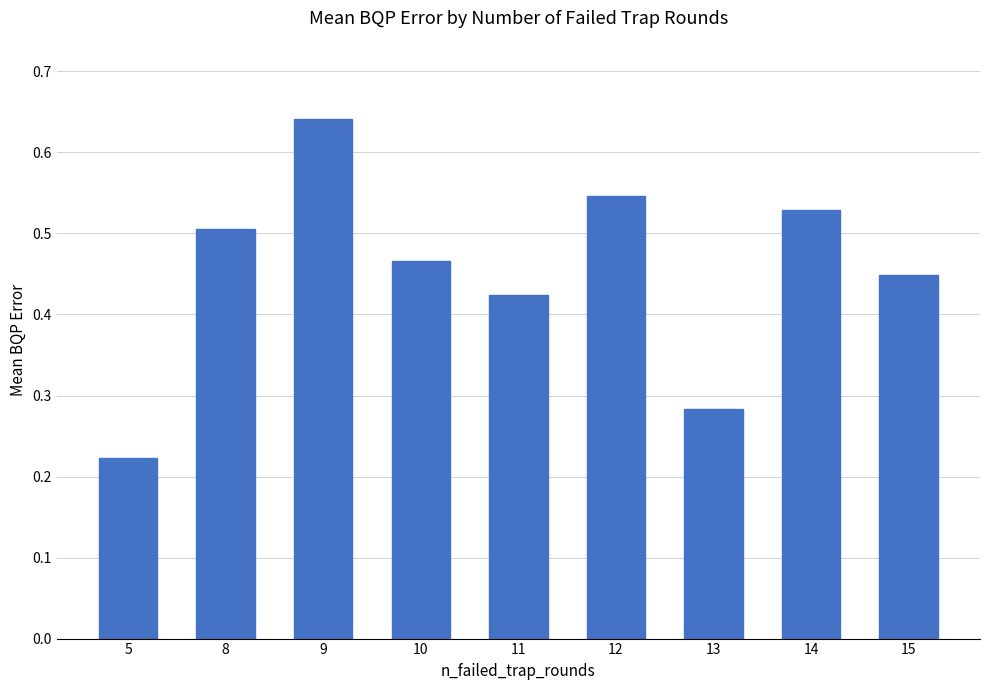

The chart shows a value of 0.5 at 8. True or false?

True